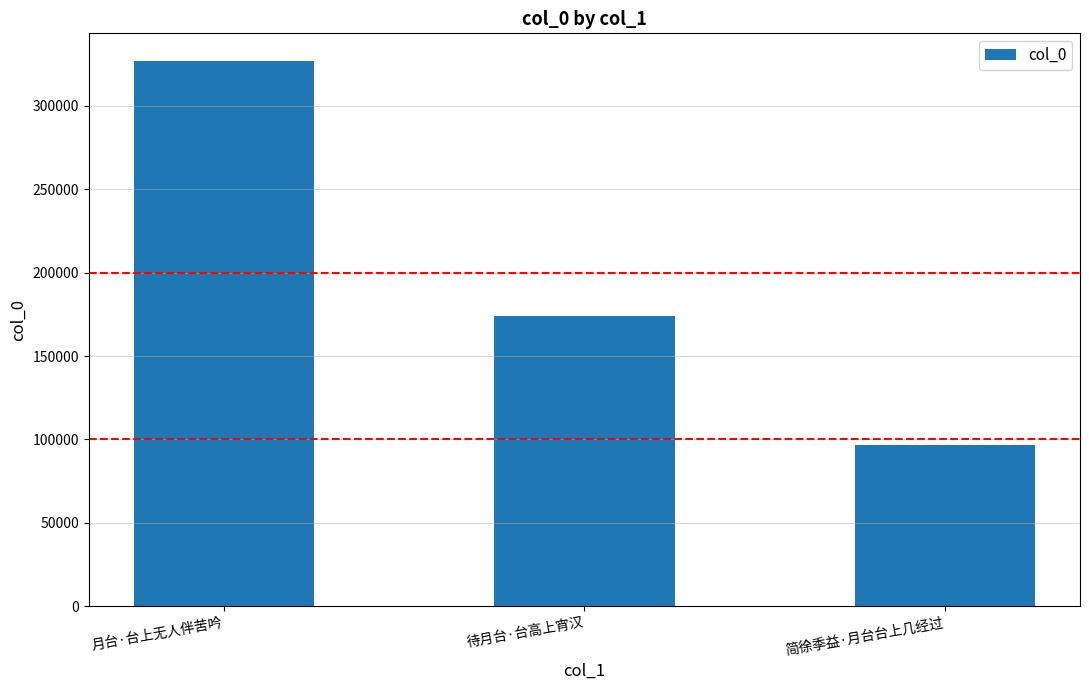

What is the maximum value shown in the chart?

327176